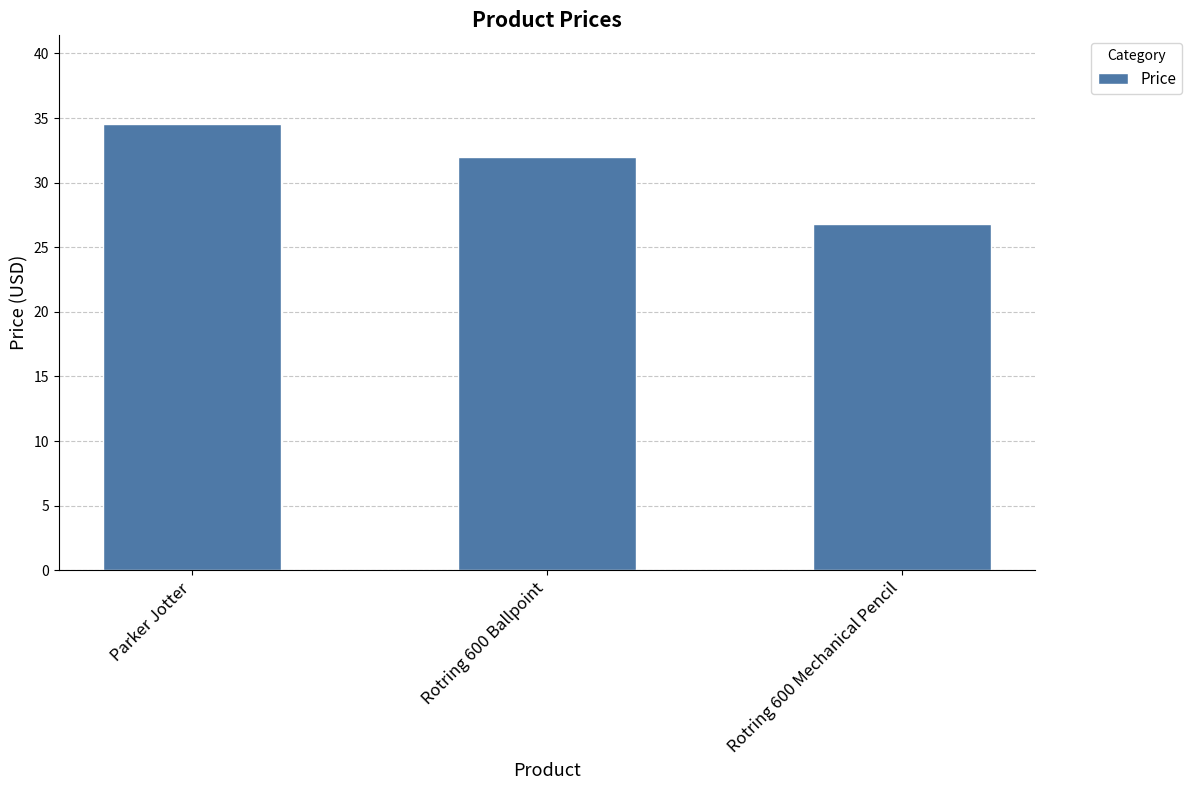

What is the ratio of the value at Rotring 600 Ballpoint to the value at Rotring 600 Mechanical Pencil?

1.2